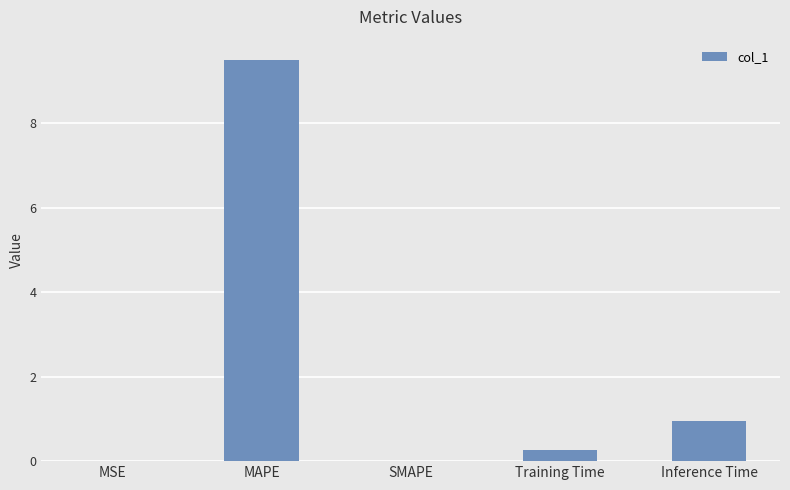

What is the approximate value at MAPE?

9.5